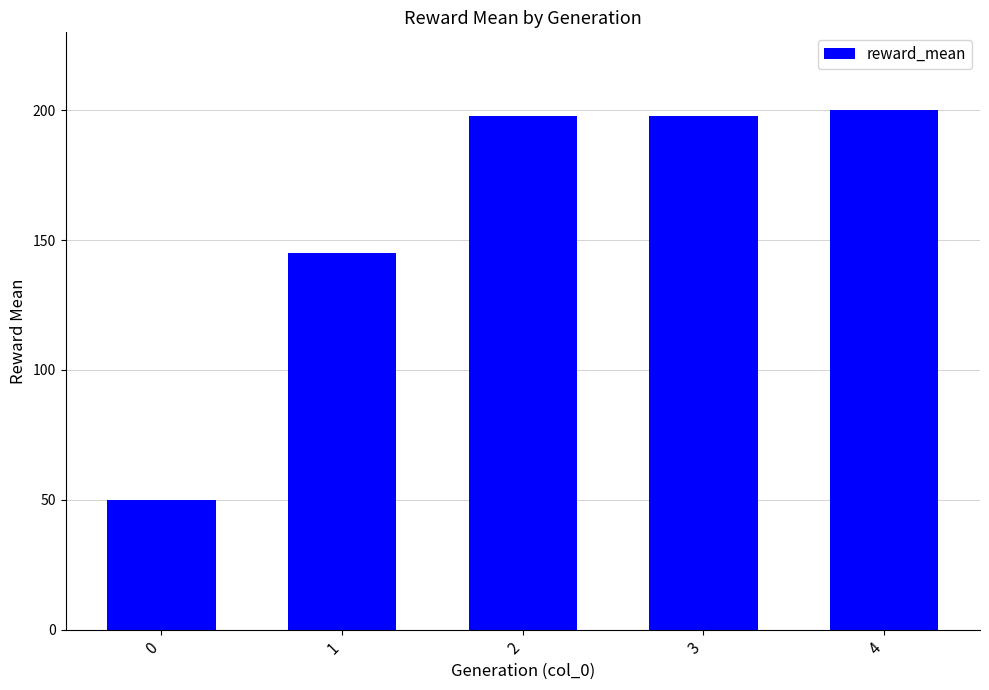

Read the value at 1.

144.9